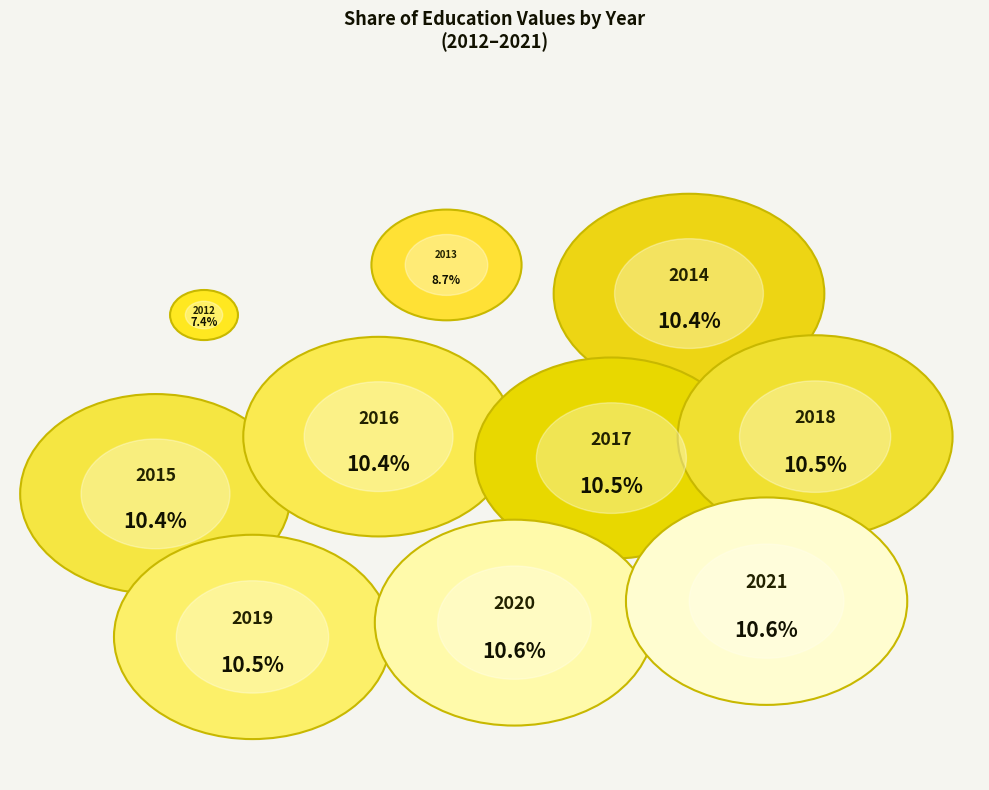

To the nearest percent, what percentage of the pie is 2017?

10%